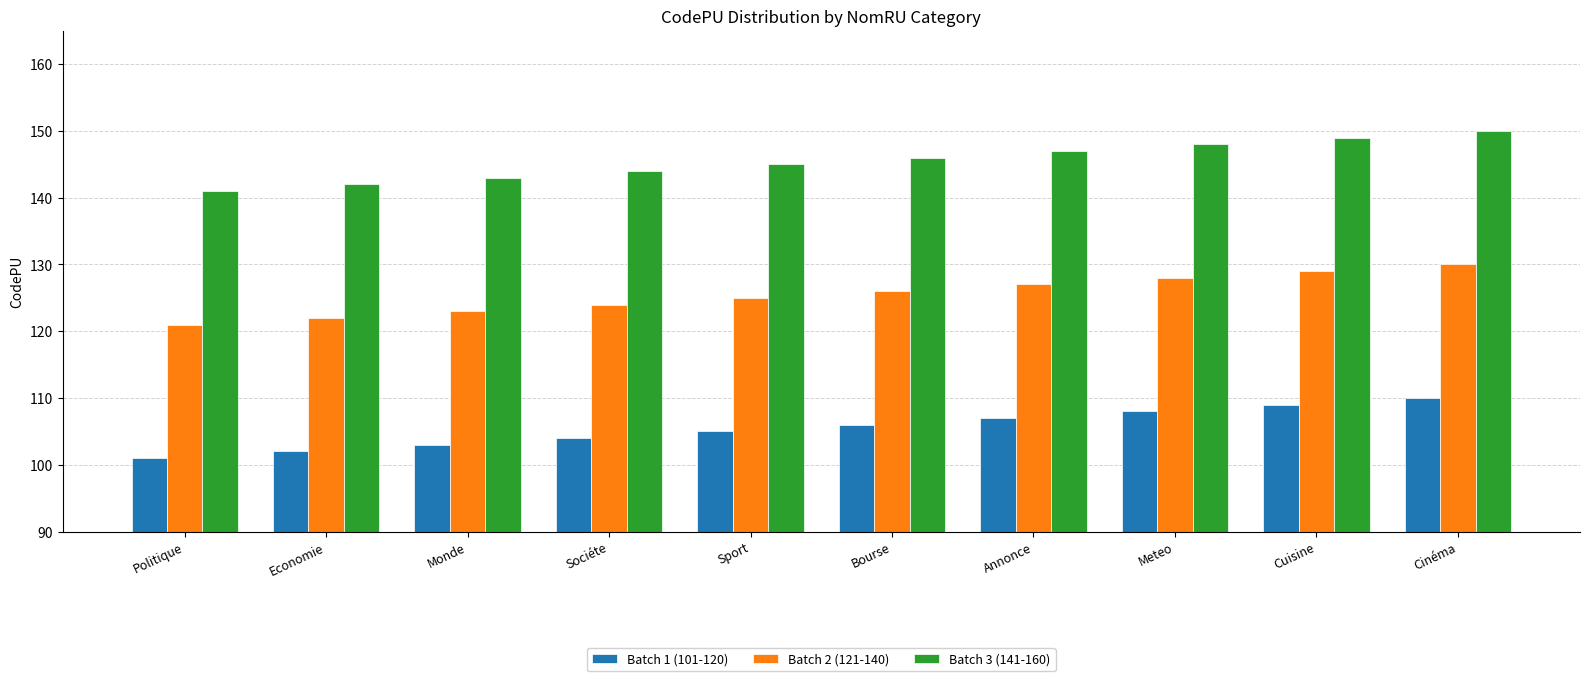

At which label does Batch 1 (101-120) reach its peak?

Cinéma